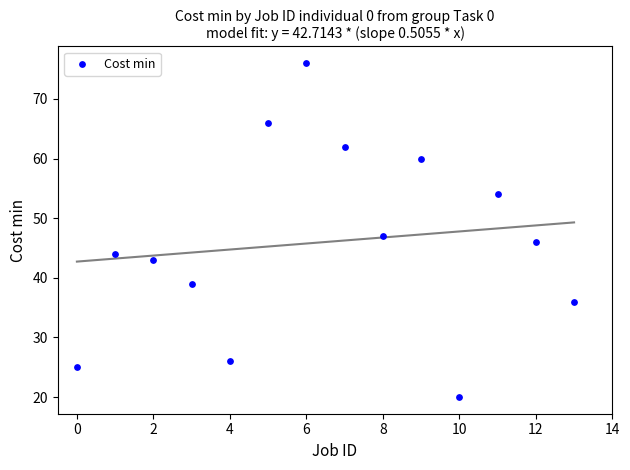

What is the range of Y values (max minus min)?

56